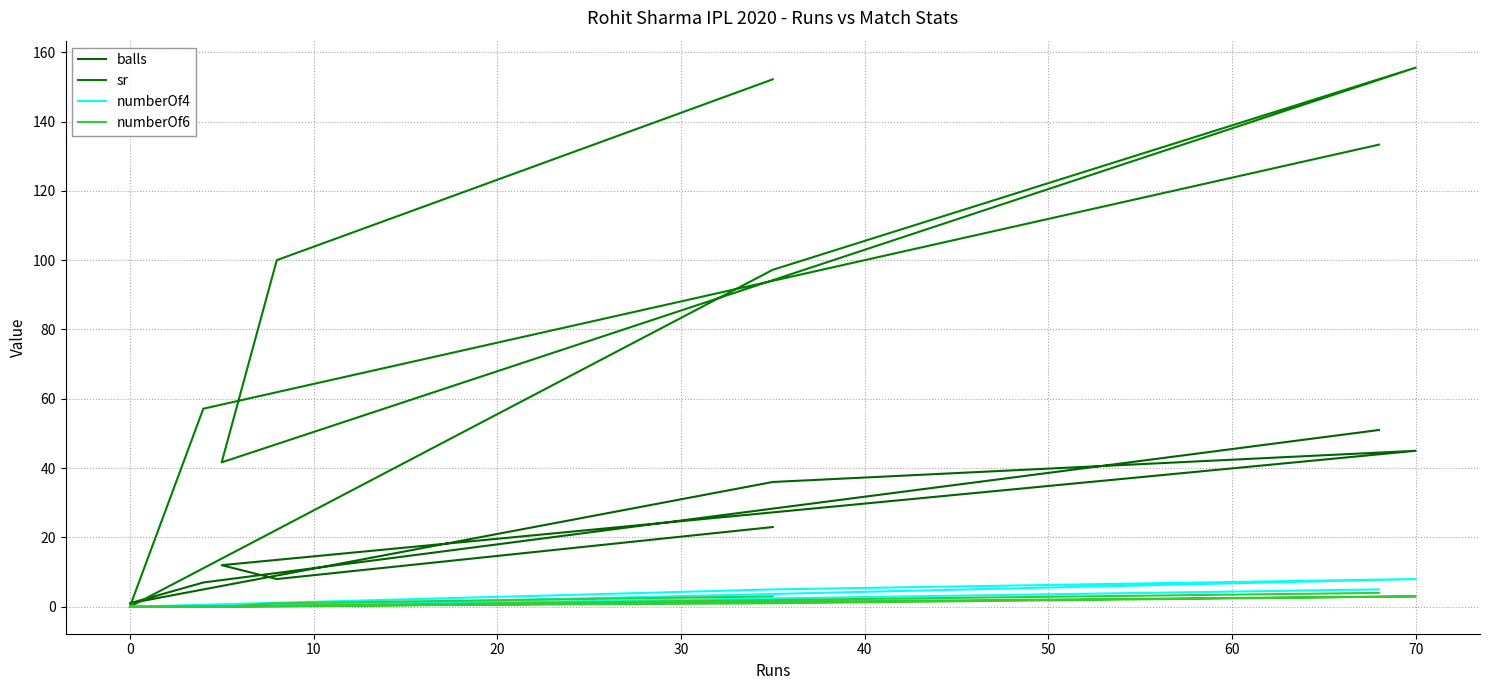

Where do sr and balls first cross each other?

0 and 10